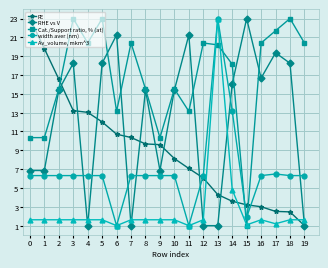

Which series has the largest total across all categories?

Cat./Support ratio, % (at)